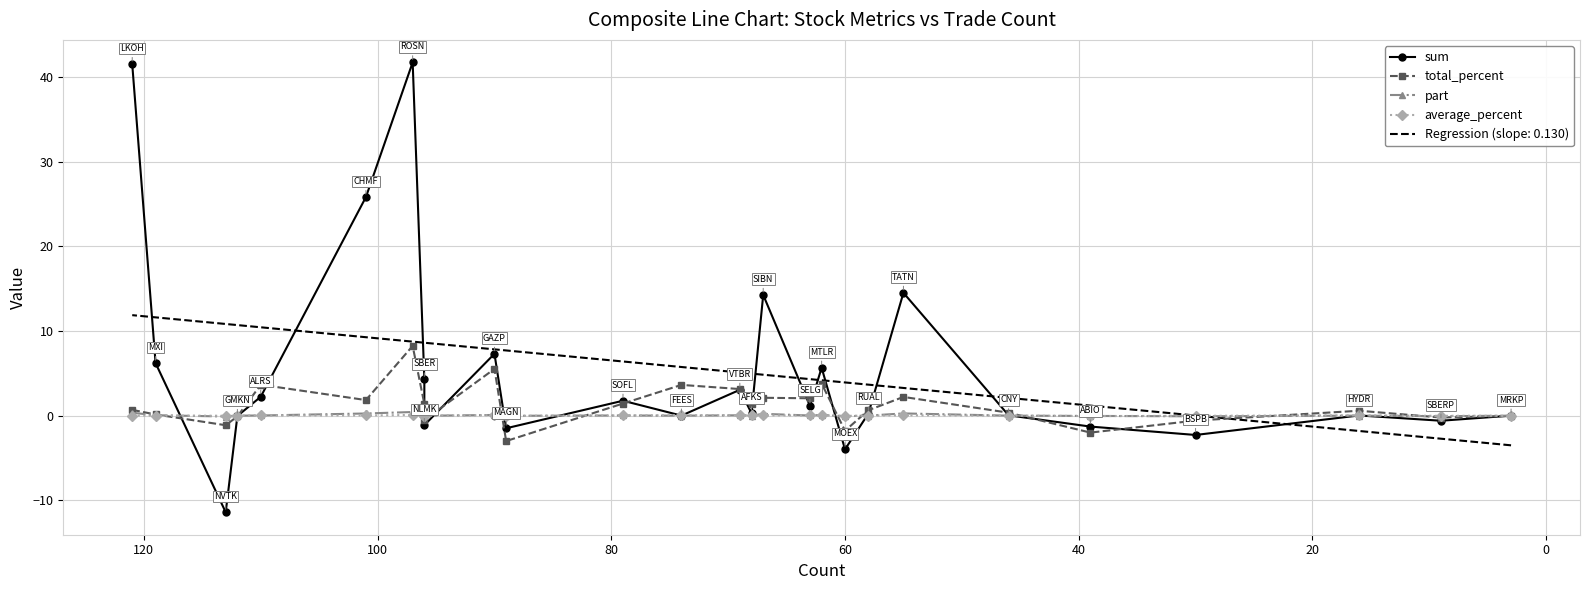

How many negative values does the sum series have?

9